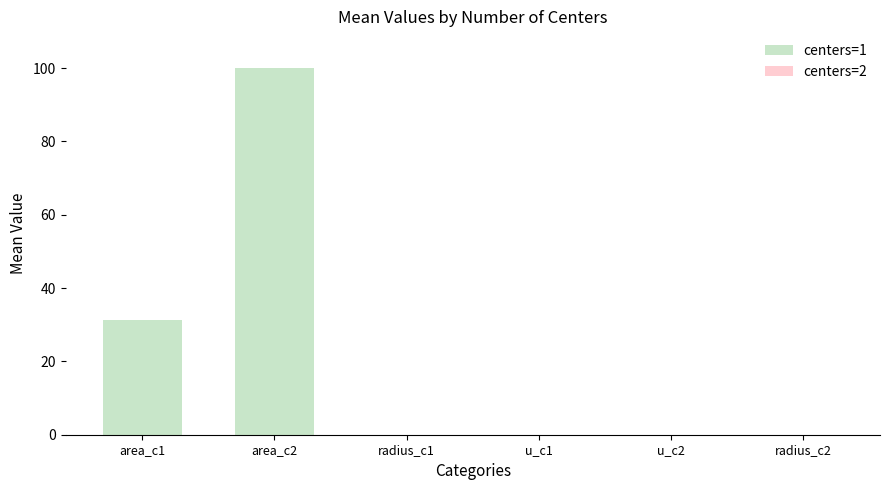

The centers=1 series shows 0.0 at radius_c1. True or false?

False